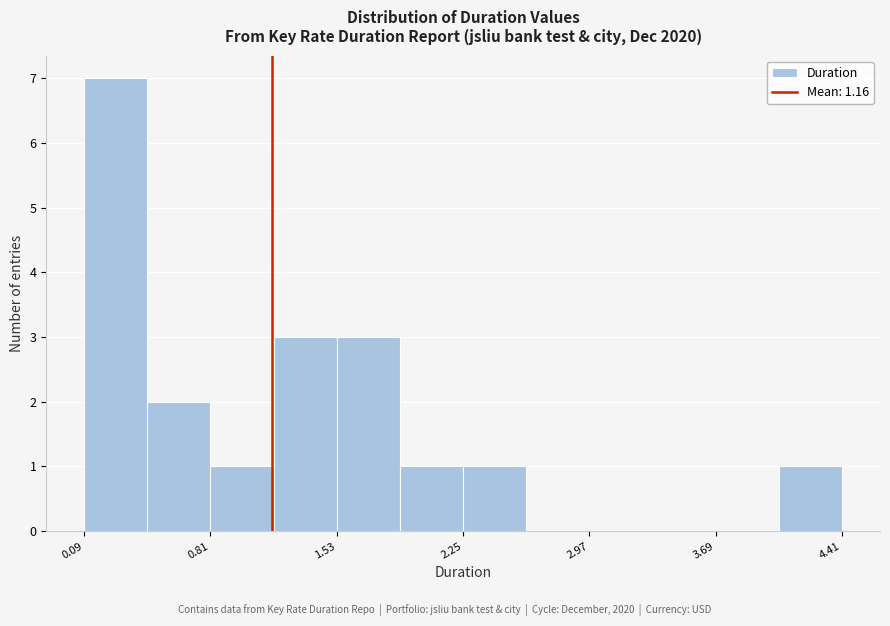

Around what value on the x-axis is the tallest bar? Give the approximate position of its centre, as read against the axis.

0.3